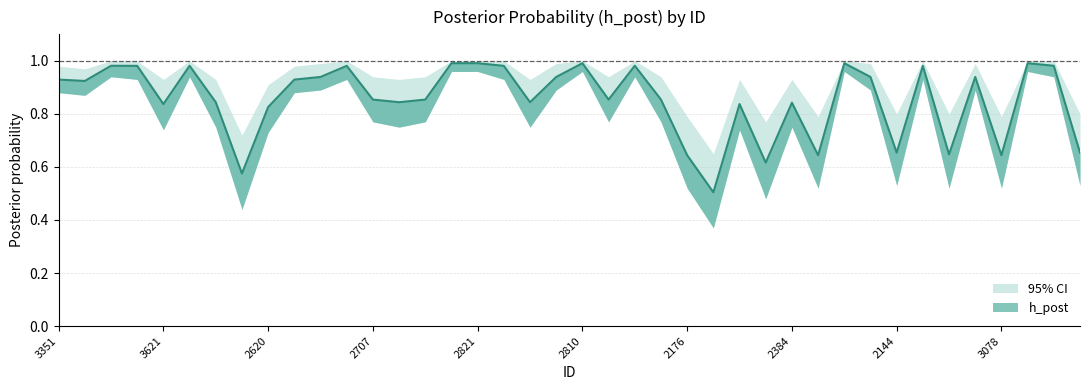

Reading left to right, what are all the values shown in this chart?

h_post: 3351=0.9	3926=0.9	3735=1.0	3359=1.0	3621=0.8	3028=1.0	2116=0.8	3979=0.6	2620=0.8	2509=0.9	3499=0.9	2228=1.0	2707=0.9	2532=0.8	2142=0.9	2100=1.0	2821=1.0	2496=1.0	2774=0.8	3406=0.9	2810=1.0	2065=0.9	2264=1.0	2448=0.9	2176=0.6	3616=0.5	3567=0.8	3203=0.6	2384=0.8	3869=0.6	3848=1.0	2219=0.9	2144=0.7	2962=1.0	3966=0.6	3620=0.9	3078=0.6	2055=1.0	2716=1.0	3917=0.7
h_post_upper: 3351=1.0	3926=1.0	3735=1.0	3359=1.0	3621=0.9	3028=1.0	2116=0.9	3979=0.7	2620=0.9	2509=1.0	3499=1.0	2228=1.0	2707=0.9	2532=0.9	2142=0.9	2100=1.0	2821=1.0	2496=1.0	2774=0.9	3406=1.0	2810=1.0	2065=0.9	2264=1.0	2448=0.9	2176=0.8	3616=0.7	3567=0.9	3203=0.8	2384=0.9	3869=0.8	3848=1.0	2219=1.0	2144=0.8	2962=1.0	3966=0.8	3620=1.0	3078=0.8	2055=1.0	2716=1.0	3917=0.8
h_post_lower: 3351=0.9	3926=0.9	3735=0.9	3359=0.9	3621=0.7	3028=0.9	2116=0.8	3979=0.4	2620=0.7	2509=0.9	3499=0.9	2228=0.9	2707=0.8	2532=0.8	2142=0.8	2100=1.0	2821=1.0	2496=0.9	2774=0.8	3406=0.9	2810=1.0	2065=0.8	2264=0.9	2448=0.8	2176=0.5	3616=0.4	3567=0.7	3203=0.5	2384=0.8	3869=0.5	3848=1.0	2219=0.9	2144=0.5	2962=0.9	3966=0.5	3620=0.9	3078=0.5	2055=1.0	2716=0.9	3917=0.5